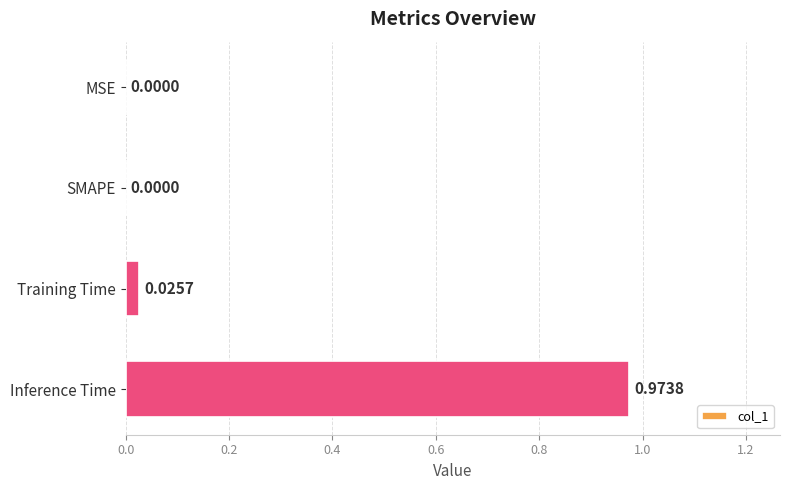

What is the change in value from MSE to Inference Time?

+1.0